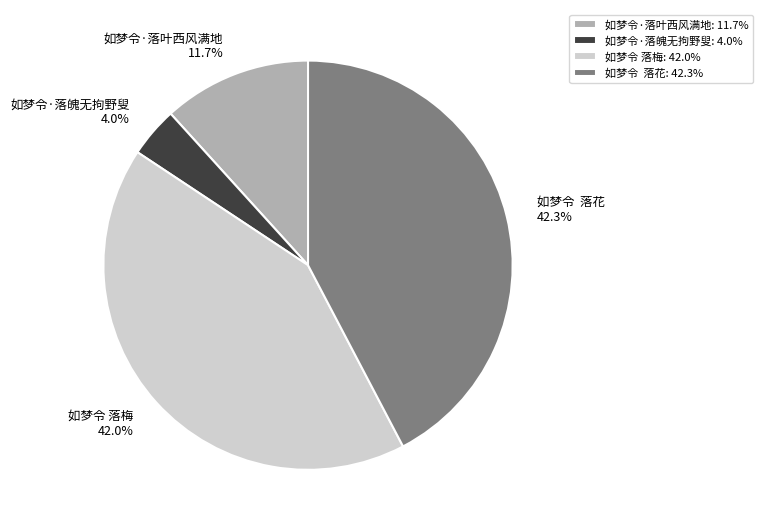

Combined, do 如梦令 落花 42.3% and 如梦令·落叶西风满地 11.7% account for over 50%?

Yes